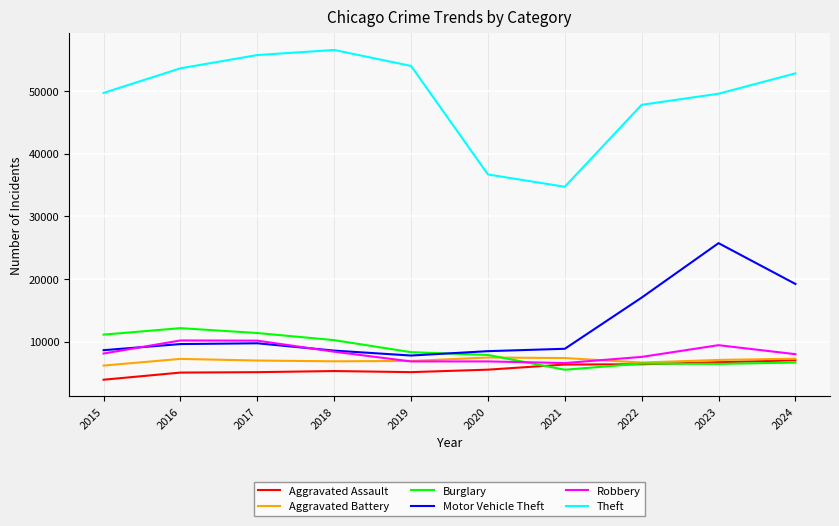

Where is the first local minimum for Motor Vehicle Theft?

2019